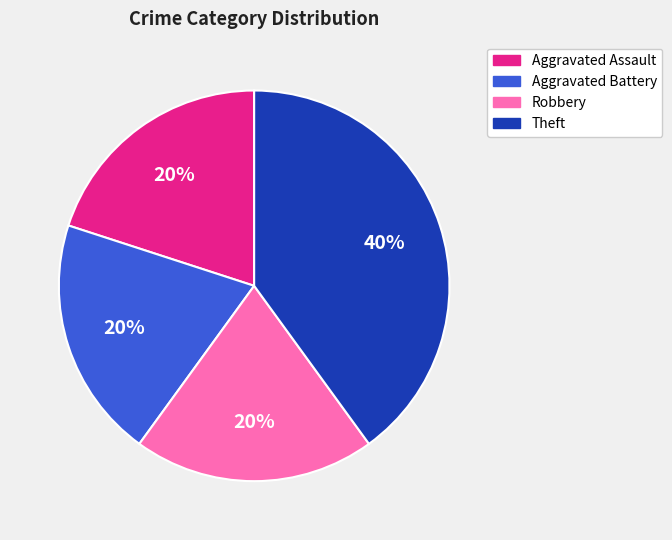

Does any single category account for the majority?

No